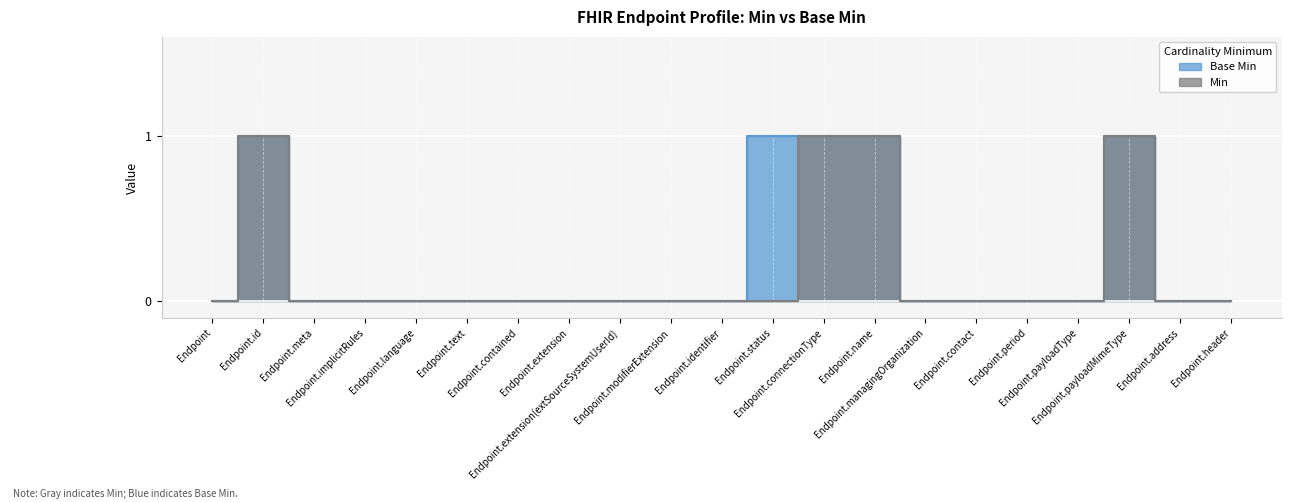

What is the label of the 8th point from the left?

Endpoint.extension